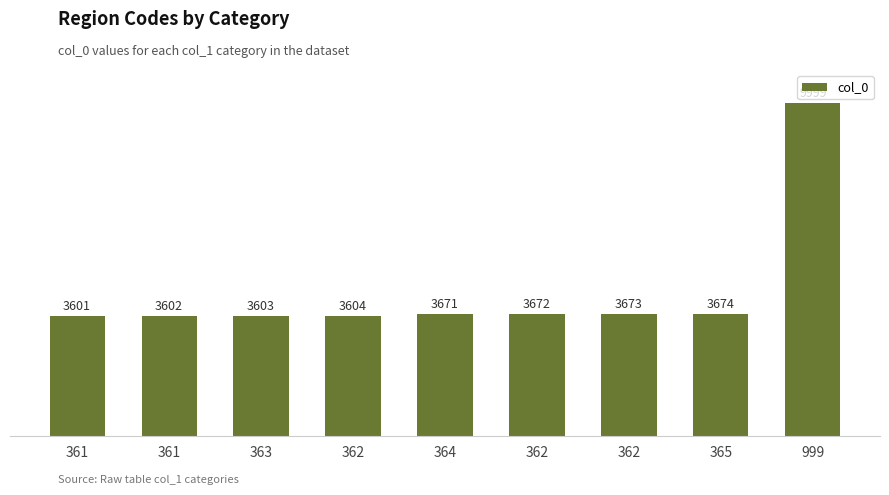

How many distinct data groups are displayed?

1